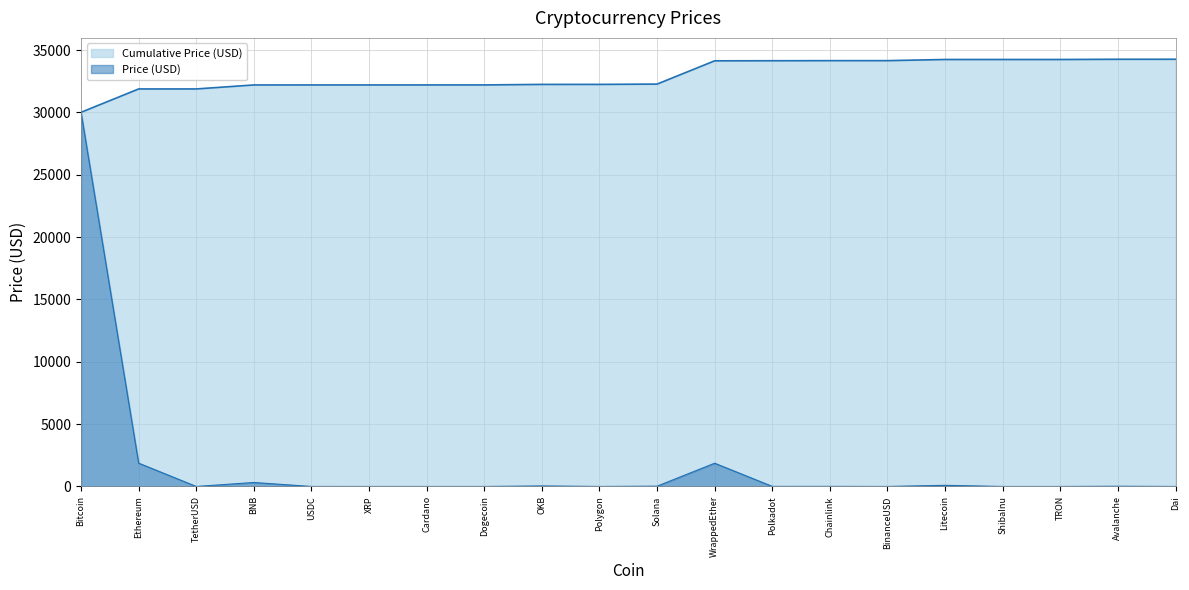

At which label does Price (USD) reach its peak?

Bitcoin